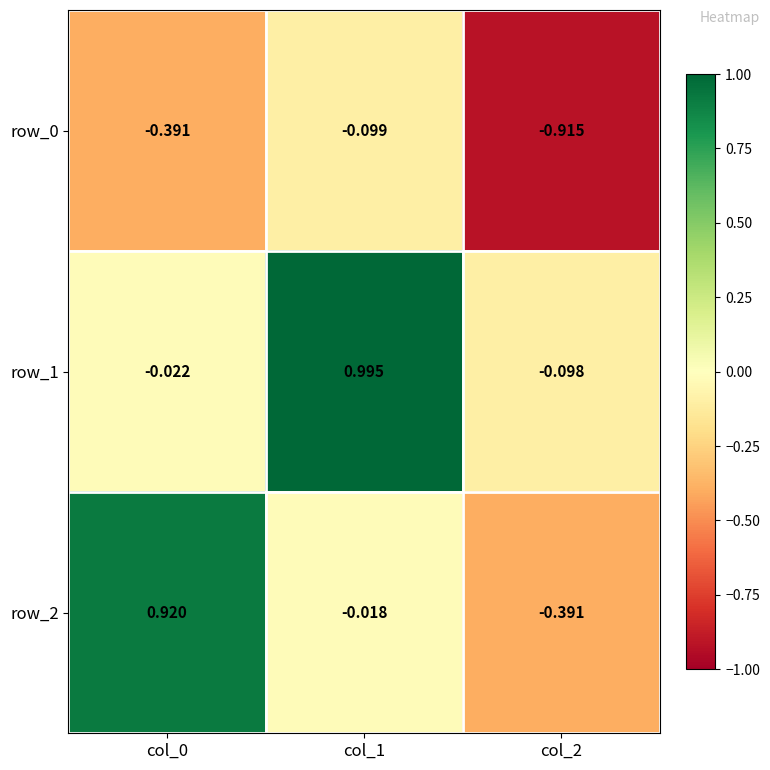

Which category has the lowest value in the row_1 series?

col_2